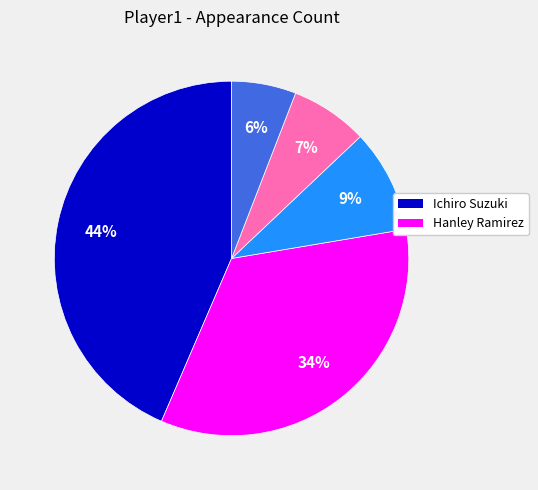

How many segments does this pie chart have?

5